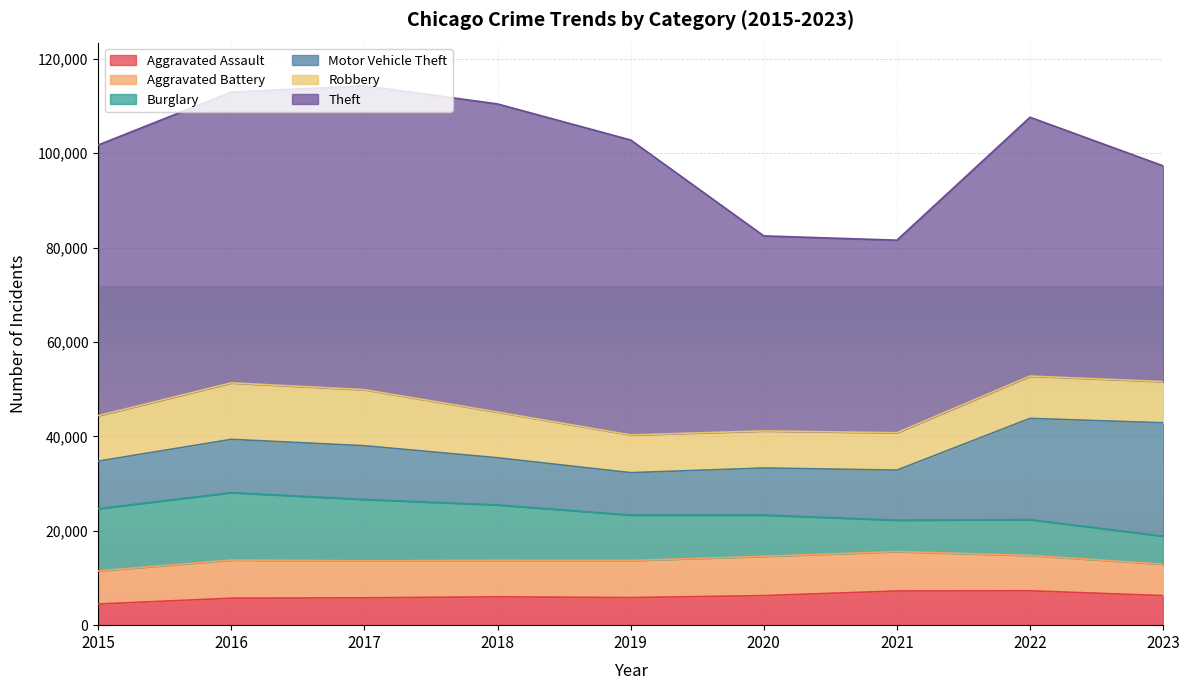

What is the difference between the maximum and minimum values in the Burglary series?

8341